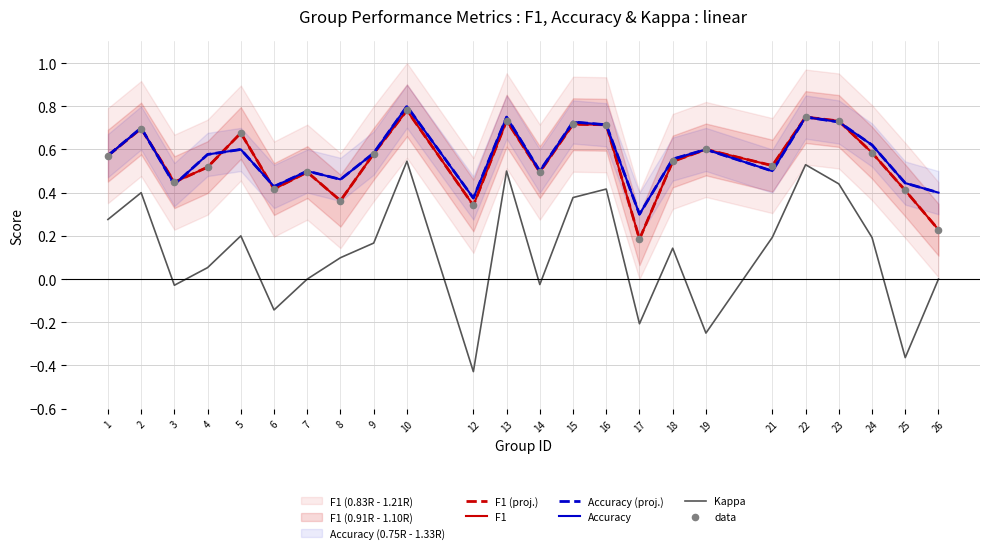

Is the value of F1 (proj.) at 25 greater than the value of Kappa at 13?

No